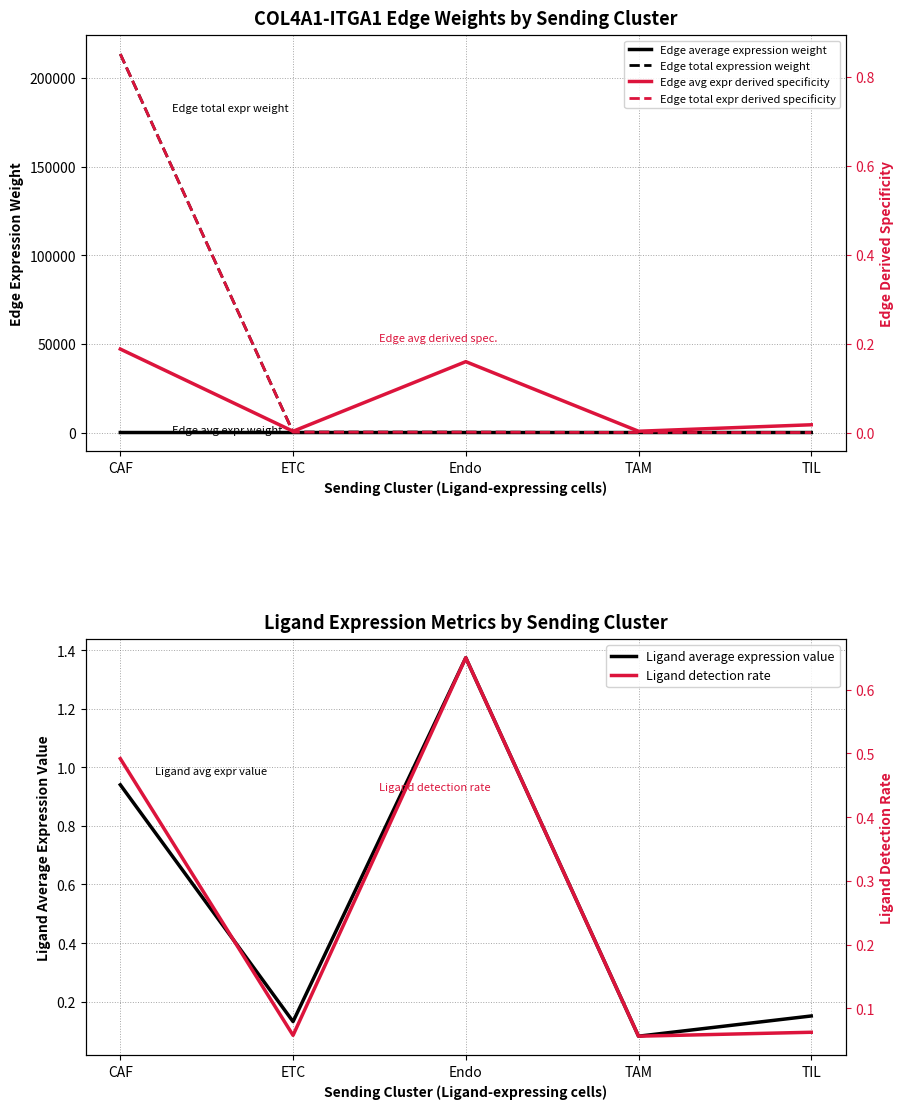

Reading left to right, what are all the values shown in this chart?

Edge average expression weight: 0.6	0.0	0.5	0.0	0.1
Edge total expression weight: 213502.8	219.2	200.1	46.4	17.6
Edge avg expr derived specificity: 0.2	0.0	0.2	0.0	0.0
Edge total expr derived specificity: 0.9	0.0	0.0	0.0	0.0
Ligand average expression value: 0.9	0.1	1.4	0.1	0.2
Ligand detection rate: 0.5	0.1	0.7	0.1	0.1